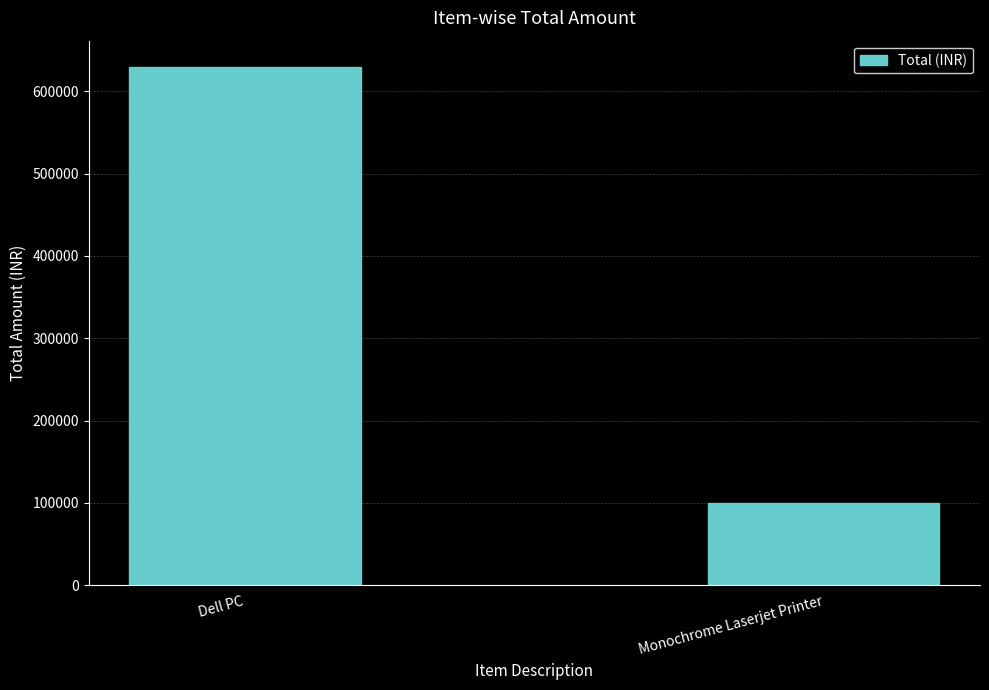

What is the value of the 2nd bar from the left?

99990